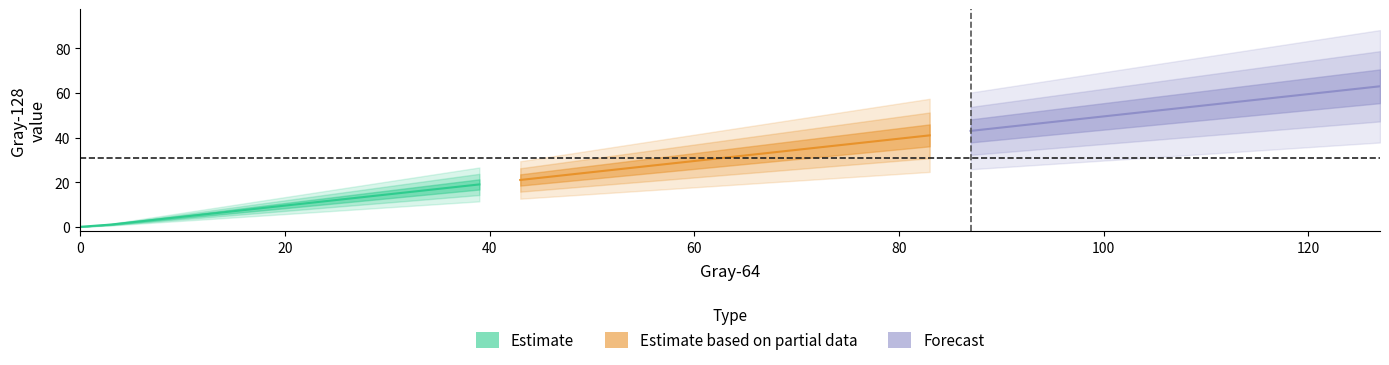

Rank the categories by value from lowest to highest.

0, 3, 7, 11, 15, 19, 23, 27, 31, 35, 39, 43, 47, 51, 55, 59, 63, 67, 71, 75, 79, 83, 87, 91, 95, 99, 103, 107, 111, 115, 119, 123, 127